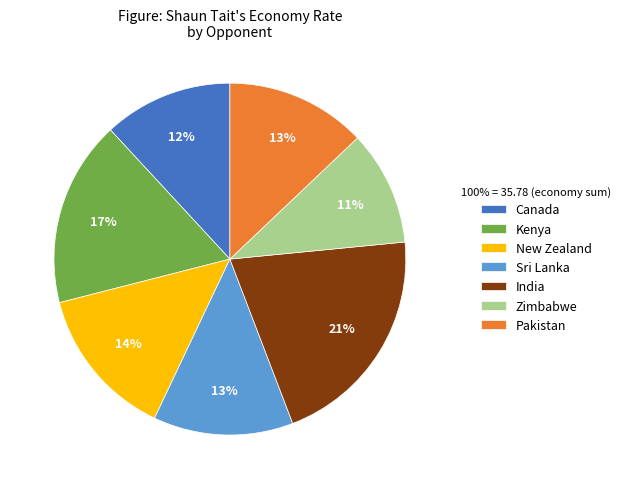

Combined, do India and Pakistan account for over 50%?

No